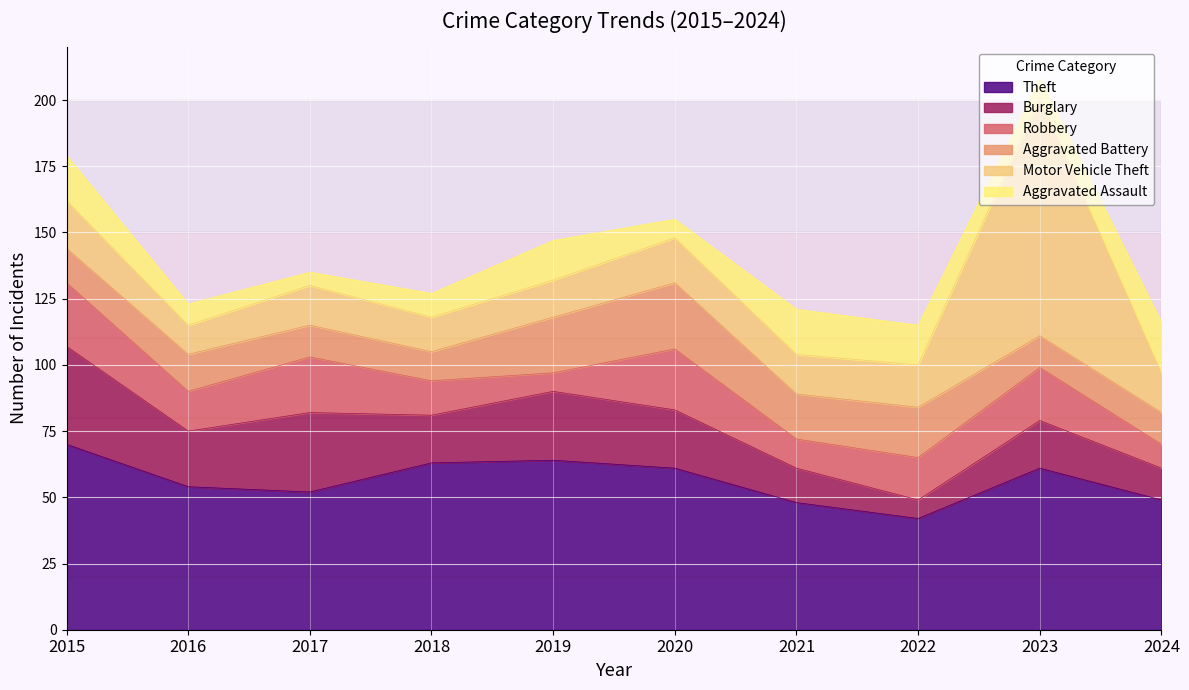

Reading left to right, extract all data points from this chart.

Theft: 2015=70	2016=54	2017=52	2018=63	2019=64	2020=61	2021=48	2022=42	2023=61	2024=49
Burglary: 2015=37	2016=21	2017=30	2018=18	2019=26	2020=22	2021=13	2022=7	2023=18	2024=12
Robbery: 2015=24	2016=15	2017=21	2018=13	2019=7	2020=23	2021=11	2022=16	2023=20	2024=9
Aggravated Battery: 2015=13	2016=14	2017=12	2018=11	2019=21	2020=25	2021=17	2022=19	2023=12	2024=12
Motor Vehicle Theft: 2015=18	2016=11	2017=15	2018=13	2019=14	2020=17	2021=15	2022=16	2023=90	2024=15
Aggravated Assault: 2015=17	2016=8	2017=5	2018=9	2019=15	2020=7	2021=17	2022=15	2023=7	2024=19